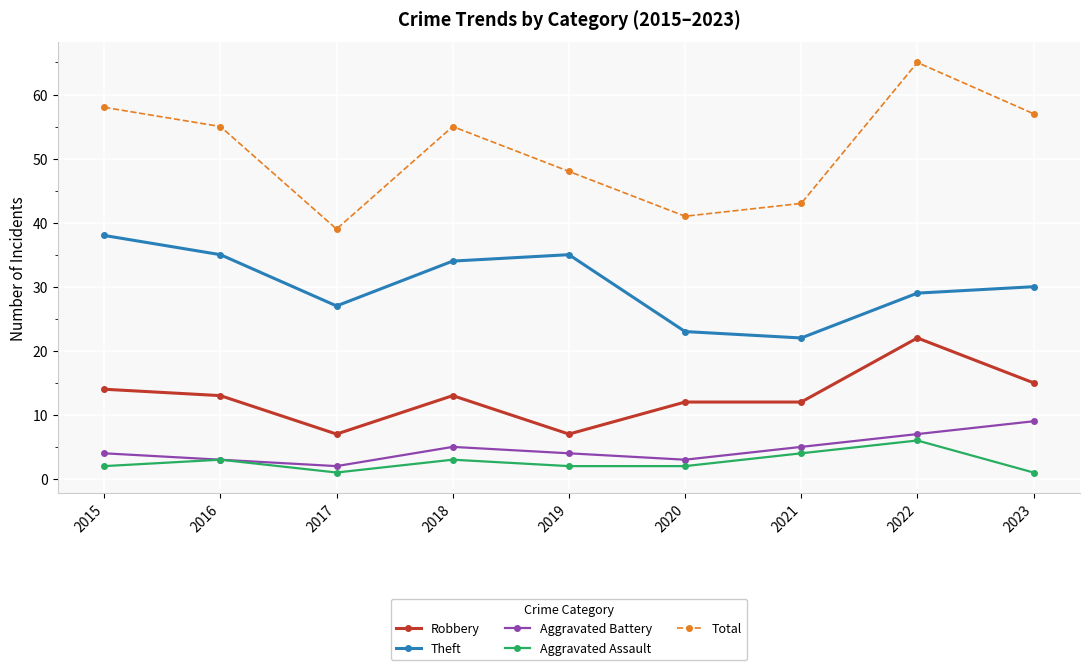

In Theft, how many points are higher than both neighbors (excluding endpoints)?

1